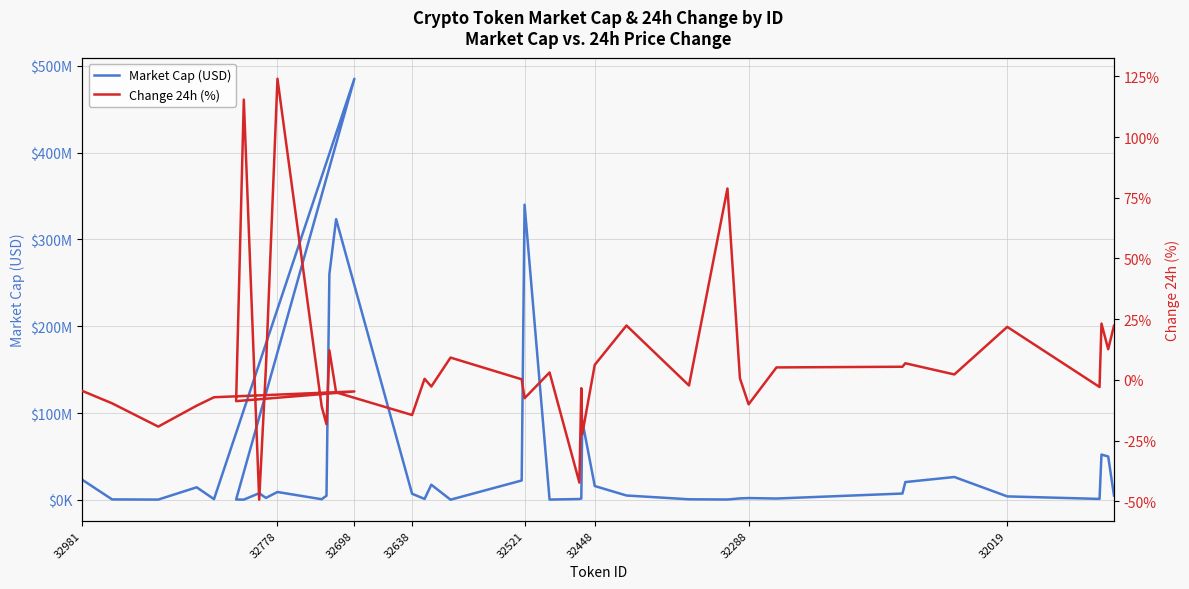

How many values in Change 24h (%) are below zero?

20